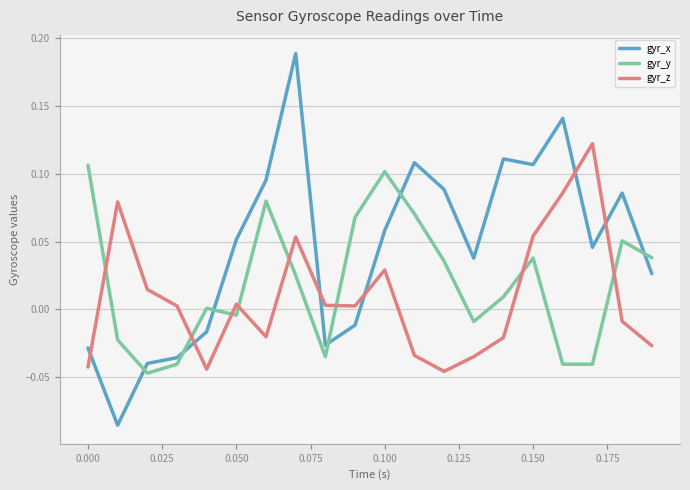

Rank the series by their average value, from lowest to highest.

gyr_z, gyr_y, gyr_x